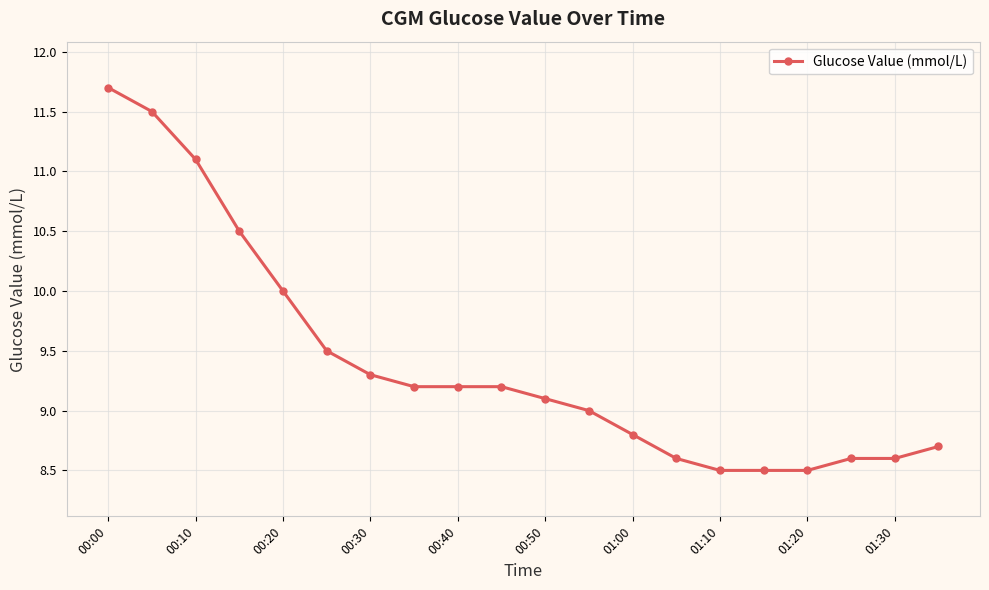

What is the greatest value displayed?

11.7